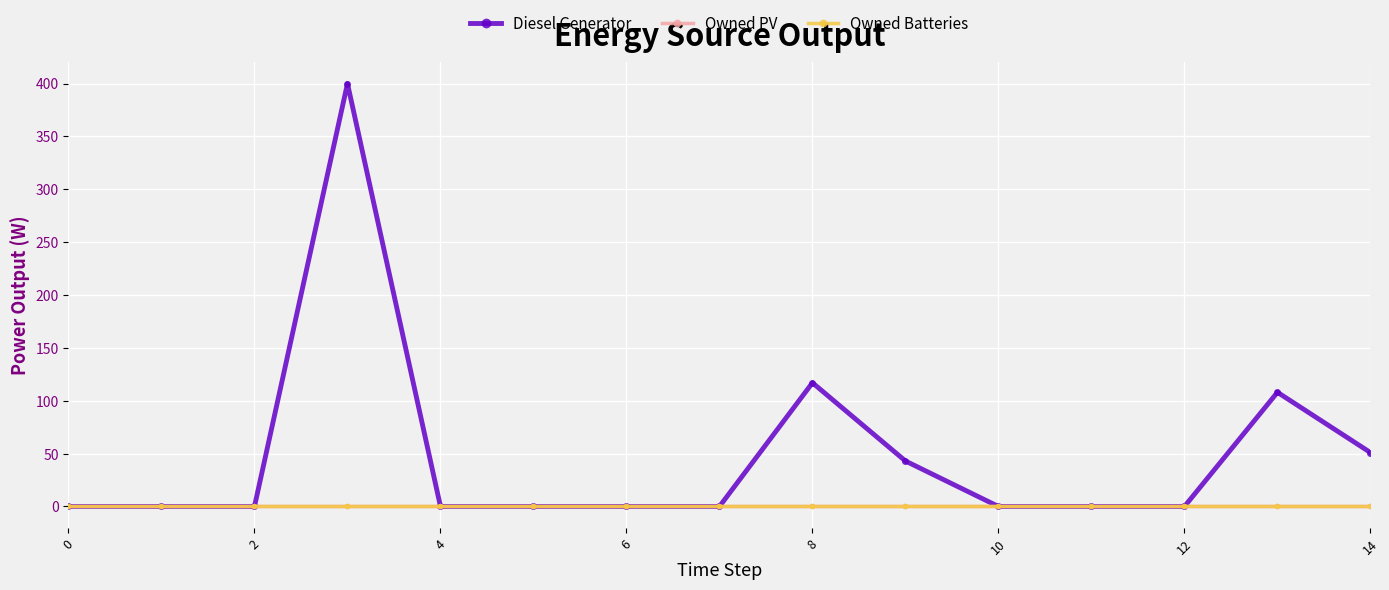

Is this an area chart (filled region under the line)?

No